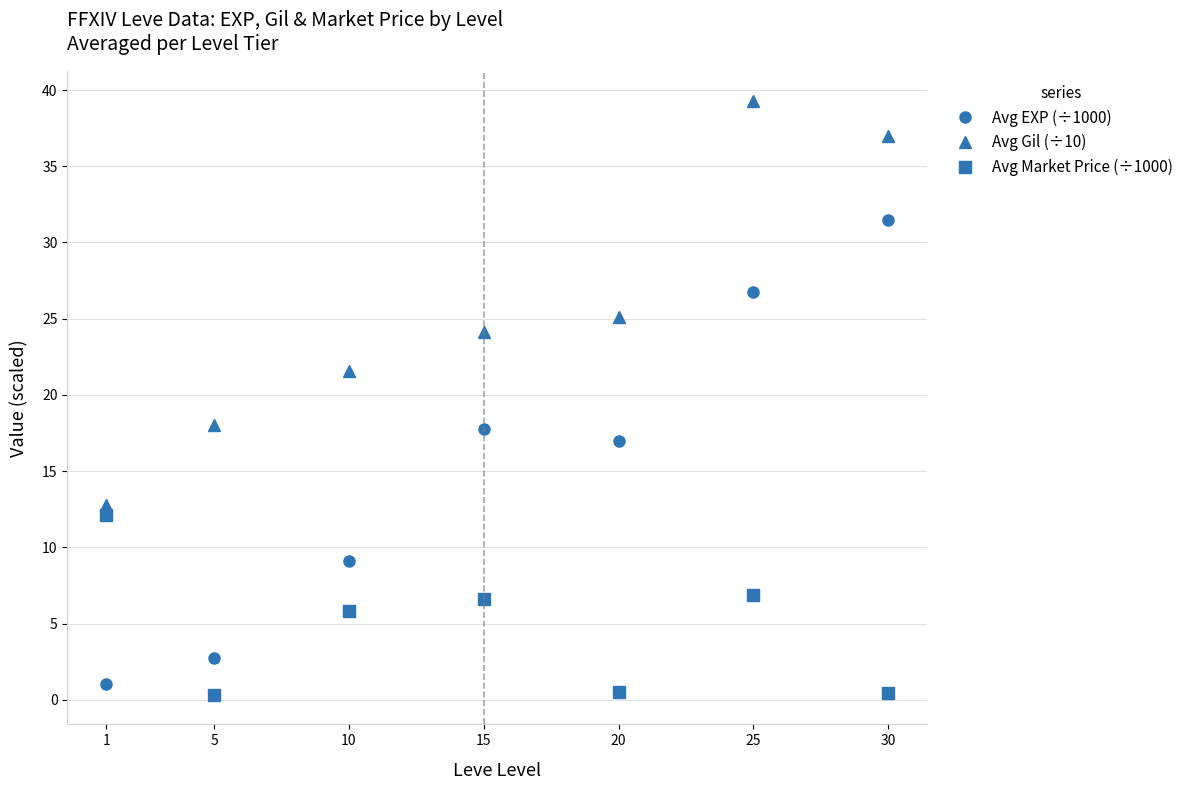

At which label is Avg EXP (÷1000) closest to 16?

20